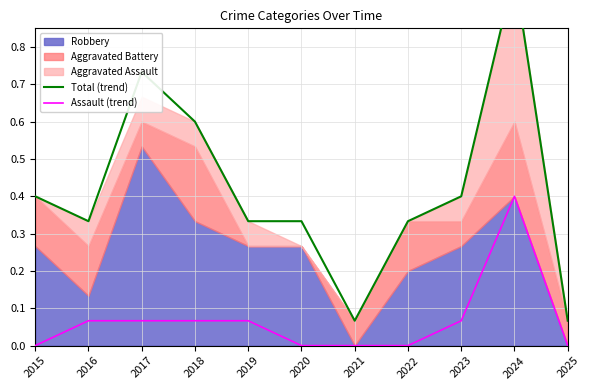

How many Assault (trend) values are between 0 and 1?

11